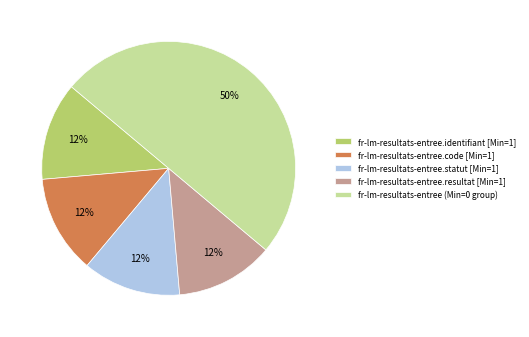

True or false: fr-lm-resultats-entree.resultat [Min=1] accounts for 13% of the total.

True